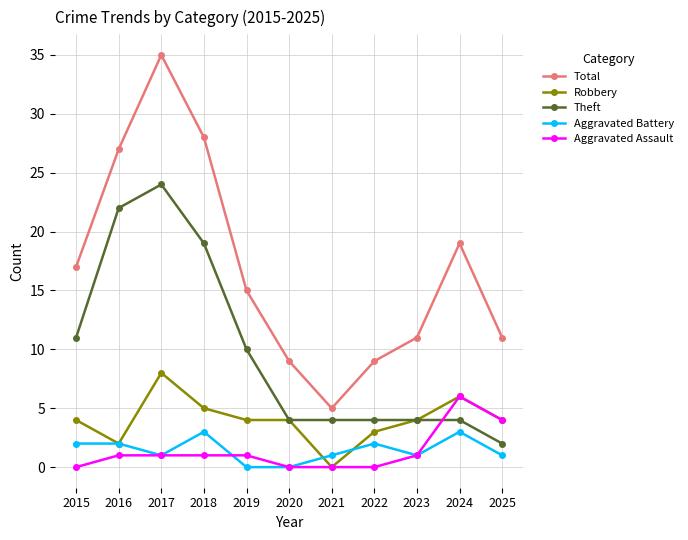

Reading left to right, transcribe all the data shown in this chart.

Total: 2015=17	2016=27	2017=35	2018=28	2019=15	2020=9	2021=5	2022=9	2023=11	2024=19	2025=11
Robbery: 2015=4	2016=2	2017=8	2018=5	2019=4	2020=4	2021=0	2022=3	2023=4	2024=6	2025=4
Theft: 2015=11	2016=22	2017=24	2018=19	2019=10	2020=4	2021=4	2022=4	2023=4	2024=4	2025=2
Aggravated Battery: 2015=2	2016=2	2017=1	2018=3	2019=0	2020=0	2021=1	2022=2	2023=1	2024=3	2025=1
Aggravated Assault: 2015=0	2016=1	2017=1	2018=1	2019=1	2020=0	2021=0	2022=0	2023=1	2024=6	2025=4